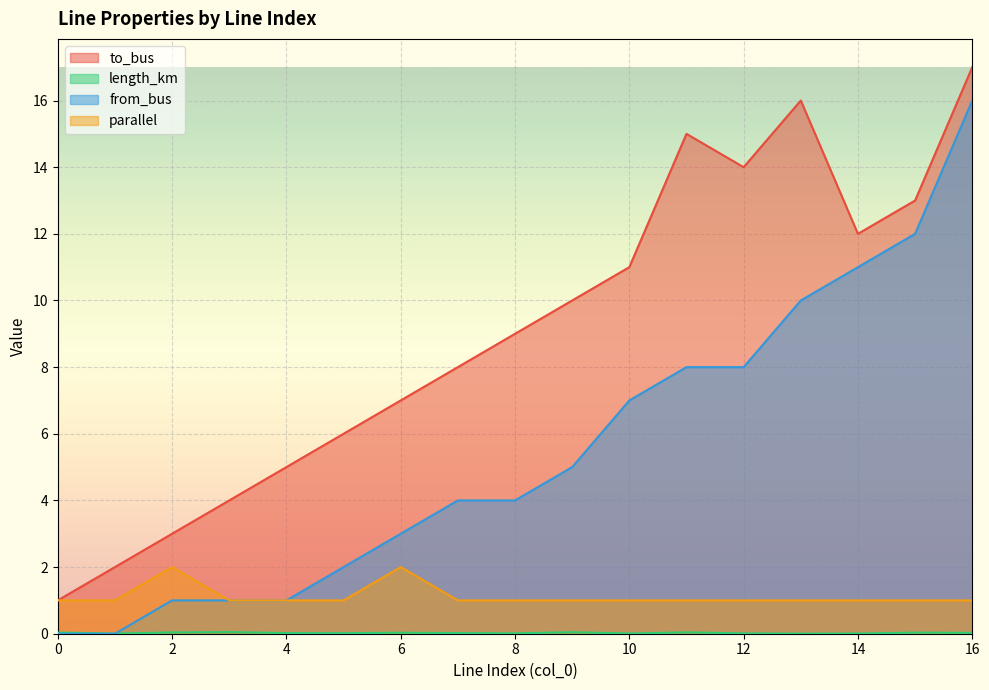

Between 2 and 8, which series saw the biggest shift?

to_bus